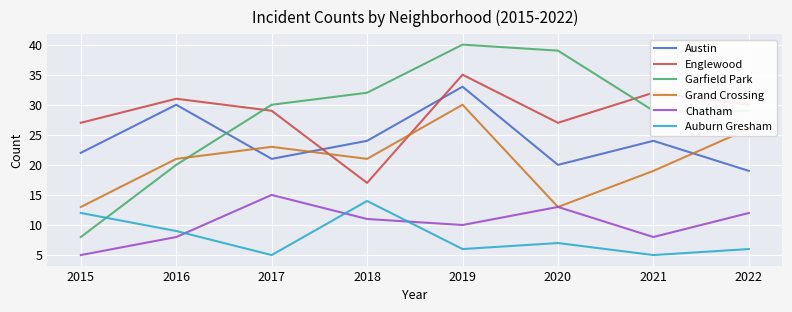

Reading right to left, list all the values displayed in this chart.

Austin: 19	24	20	33	24	21	30	22
Englewood: 30	32	27	35	17	29	31	27
Garfield Park: 29	29	39	40	32	30	20	8
Grand Crossing: 26	19	13	30	21	23	21	13
Chatham: 12	8	13	10	11	15	8	5
Auburn Gresham: 6	5	7	6	14	5	9	12